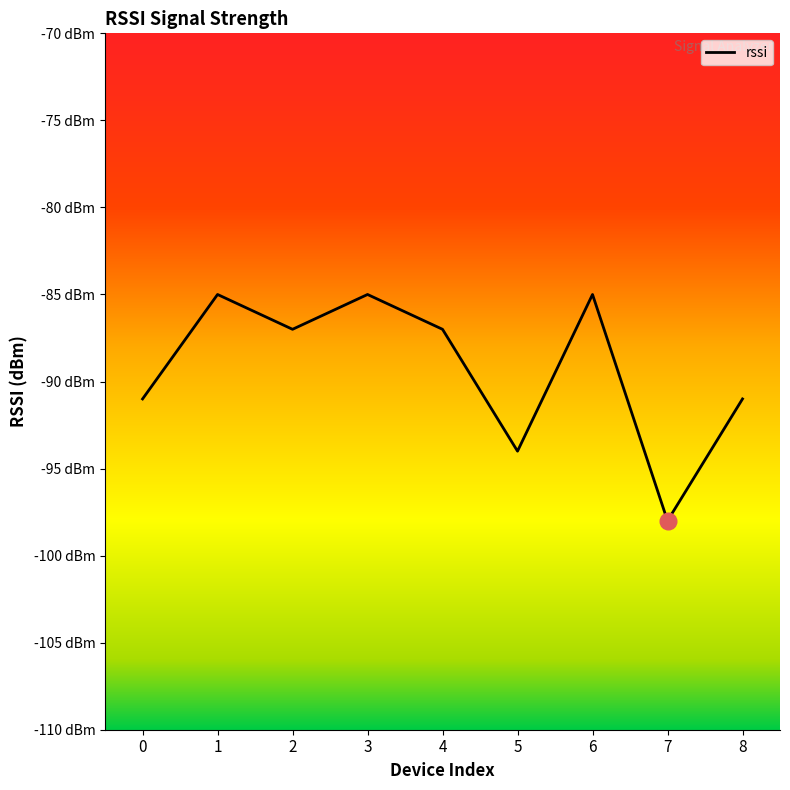

Does the chart display data point markers on the line(s)?

No